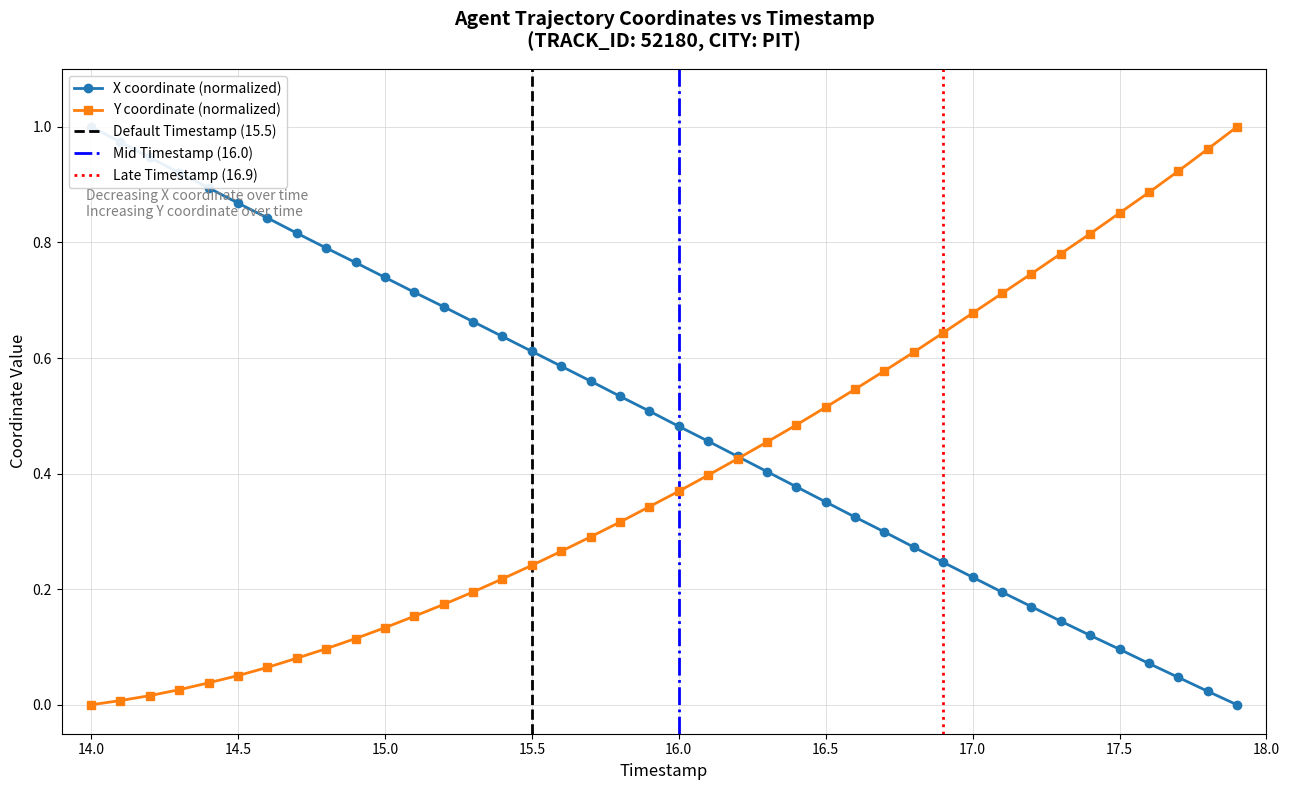

Is it true that X equals 0.9 at 15.7?

False